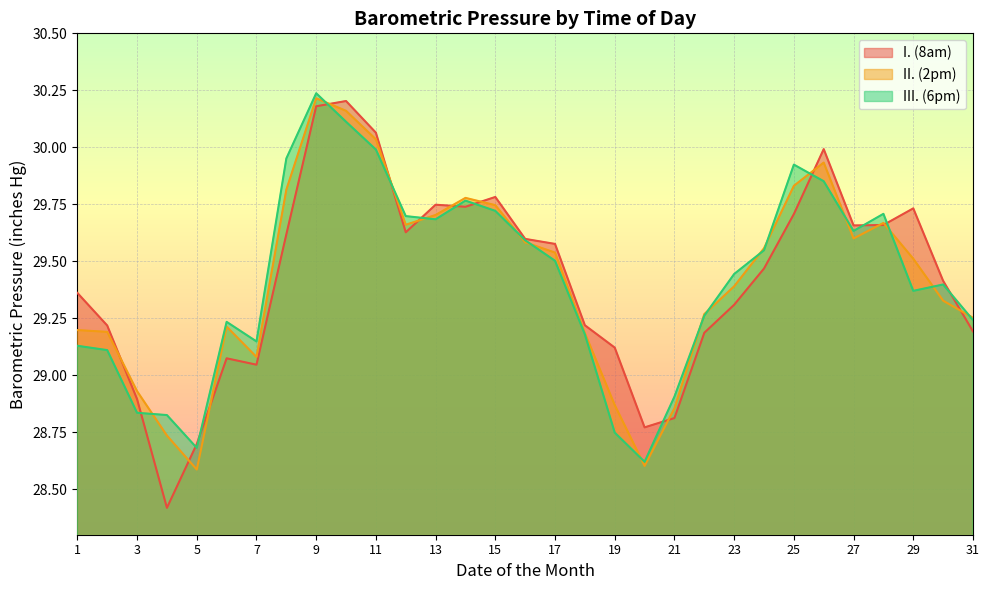

What is the value of the III. (6pm) point at the 6th from the left?

29.2